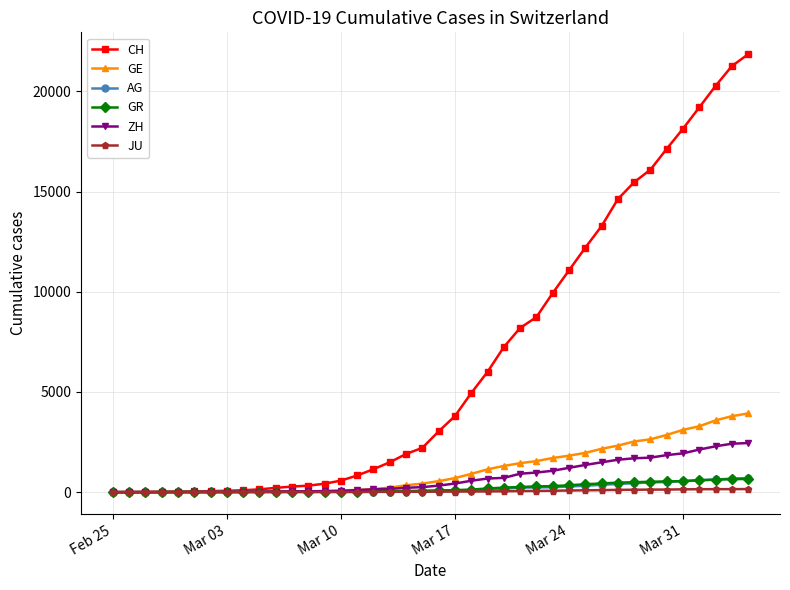

What is the maximum value shown in the chart?

21855